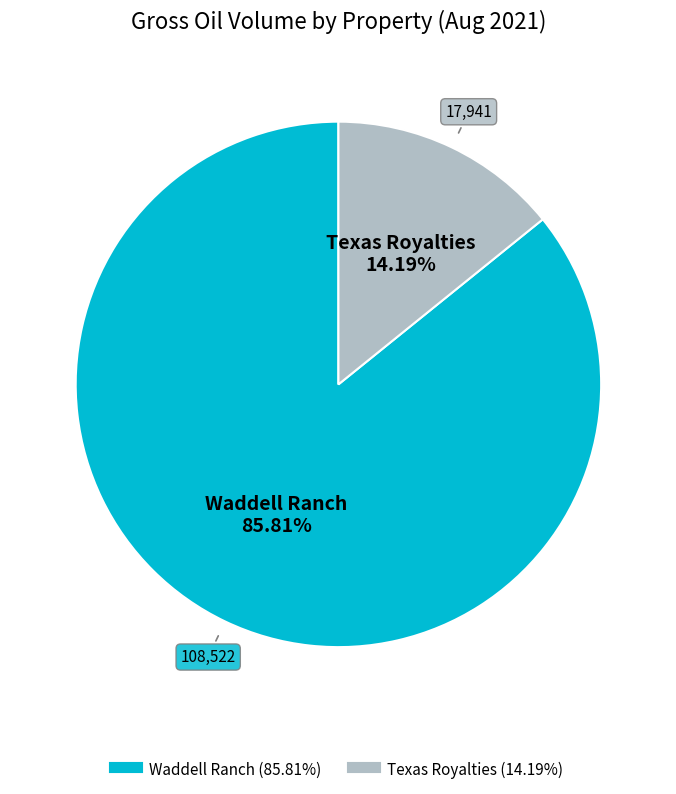

What is the total percentage of Waddell Ranch and Texas Royalties?

100.0%